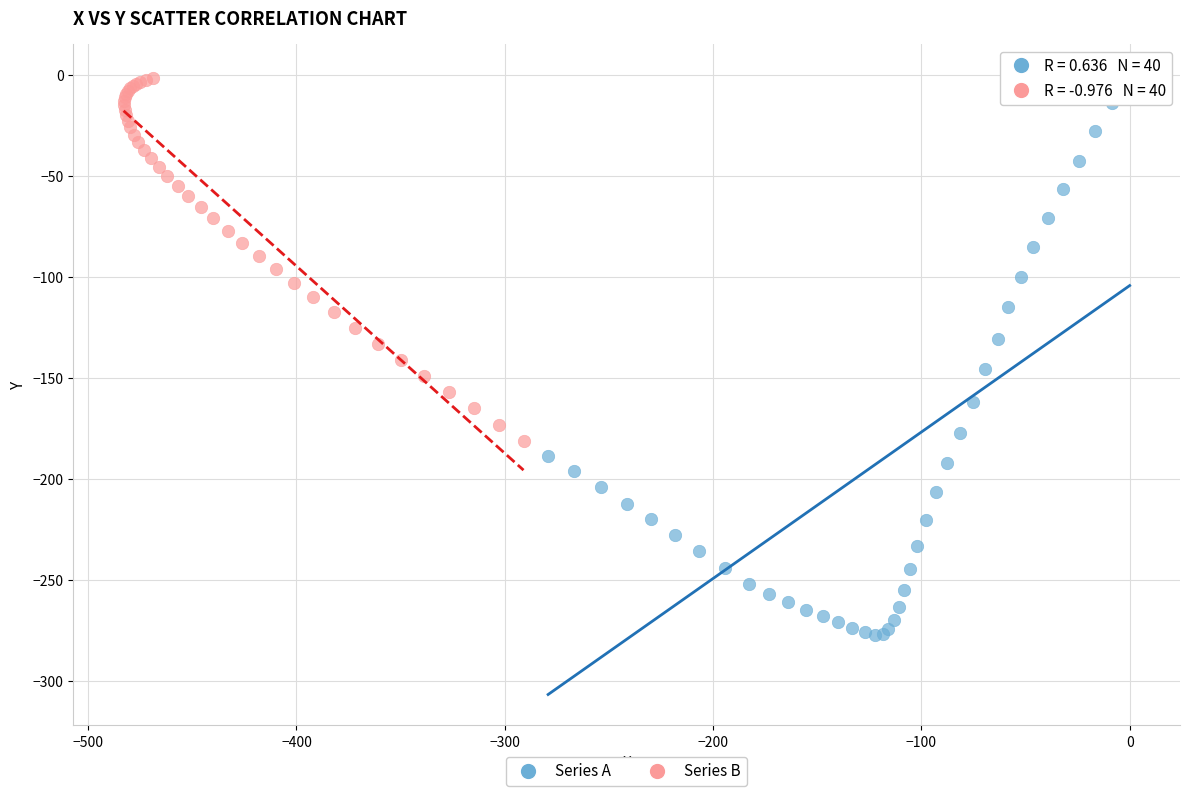

Which series has the largest Y range (max minus min)?

Series A